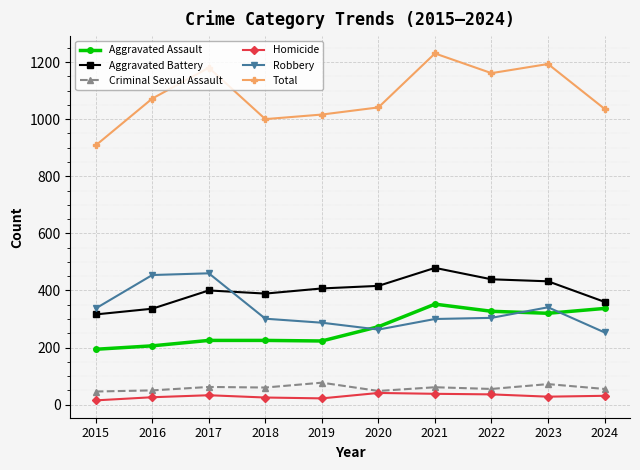

Which category has the lowest value in the Total series?

2015